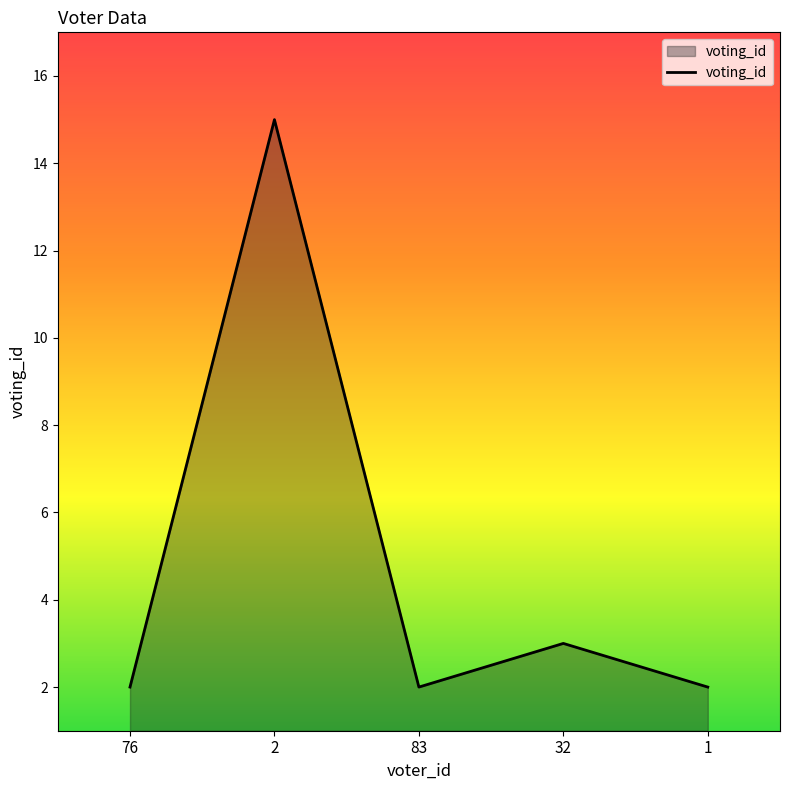

Reading left to right, extract all data points from this chart.

76=2	2=15	83=2	32=3	1=2